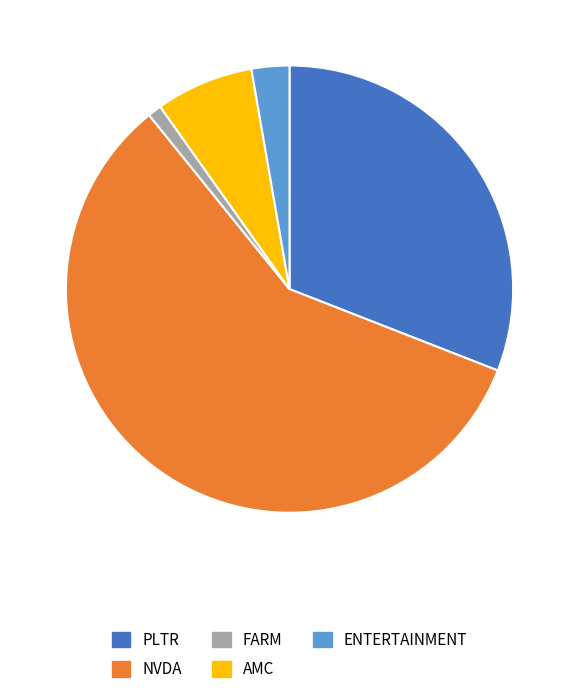

Approximately how many times larger is the value at FARM compared to ENTERTAINMENT?

0.4